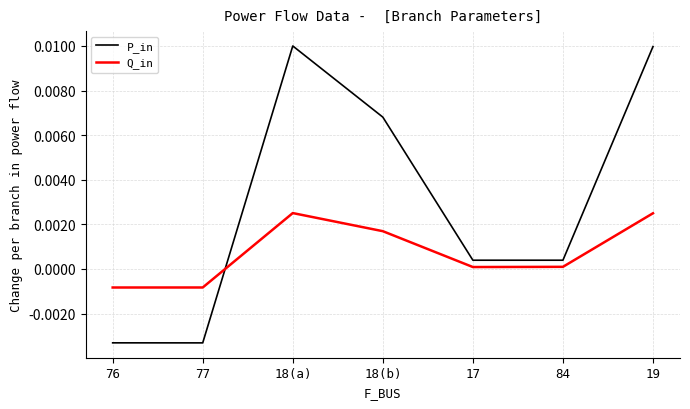

How many values in P_in are below zero?

2